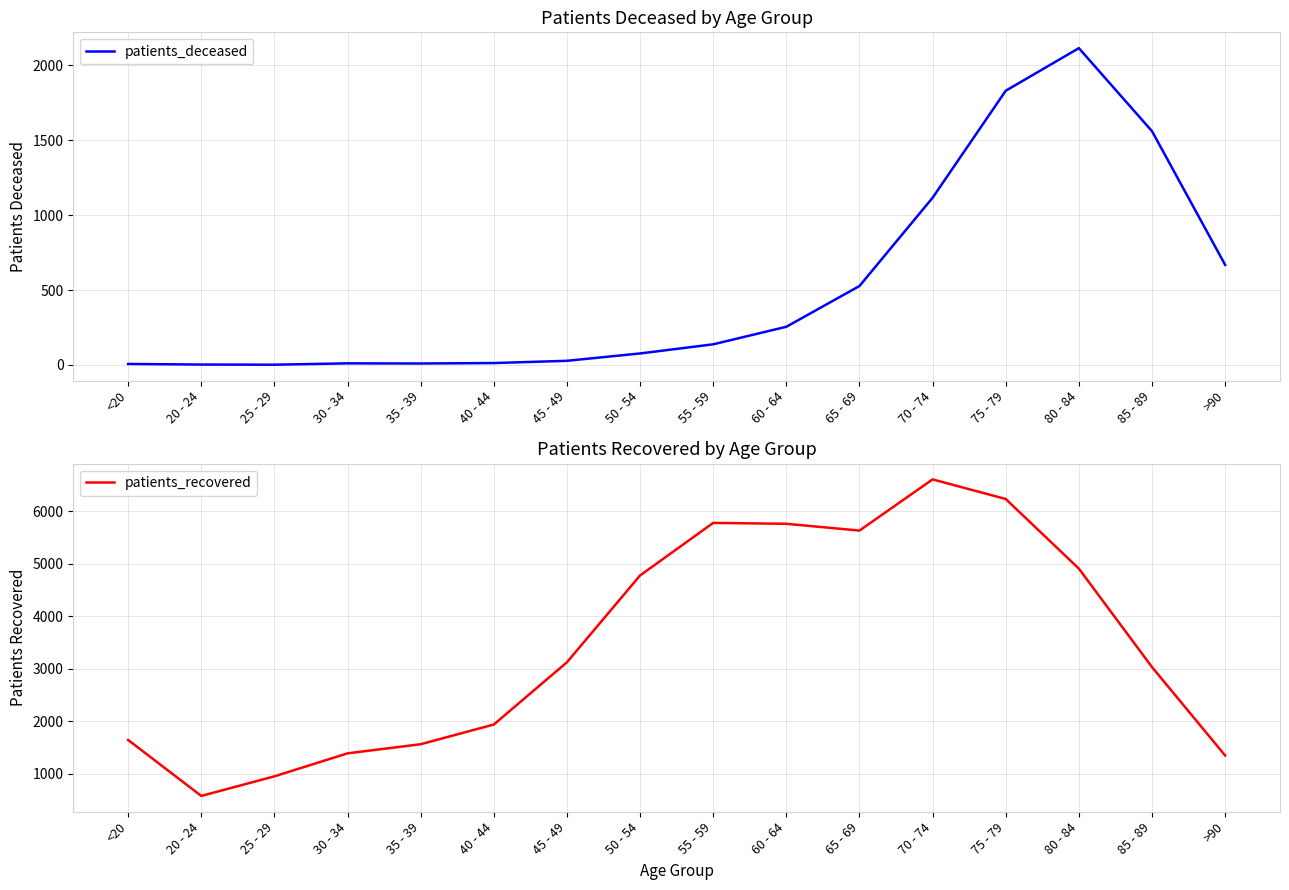

What is the label of the 11th point from the left?

65 - 69